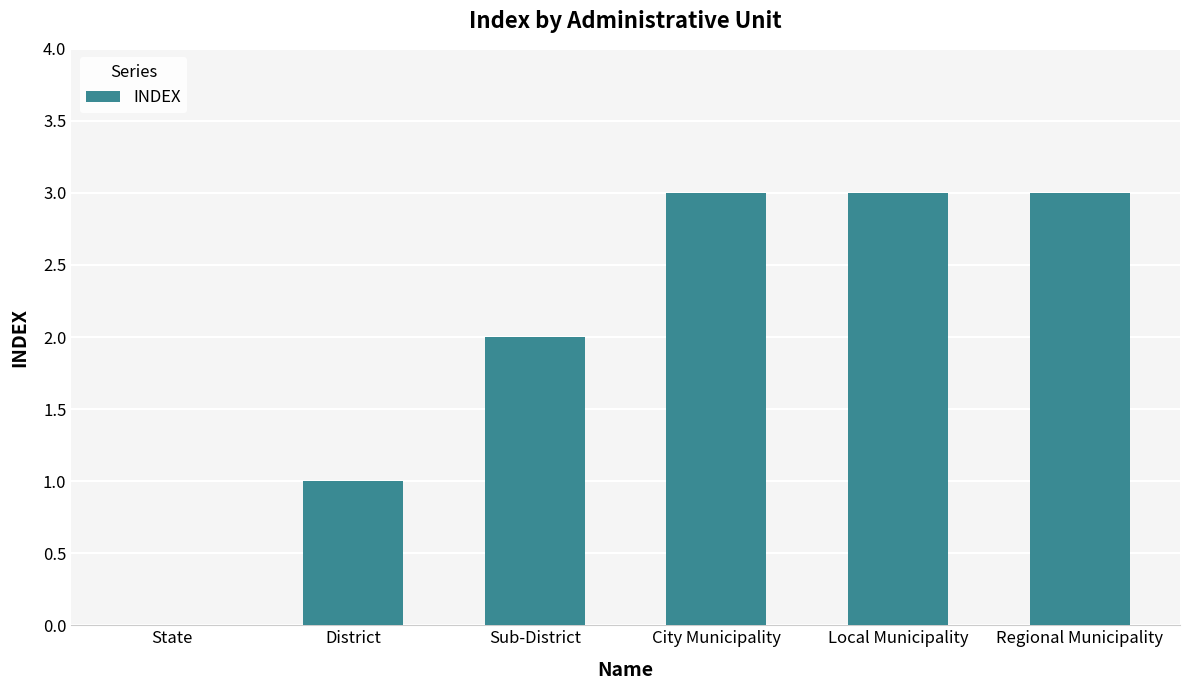

What is the maximum value shown in the chart?

3